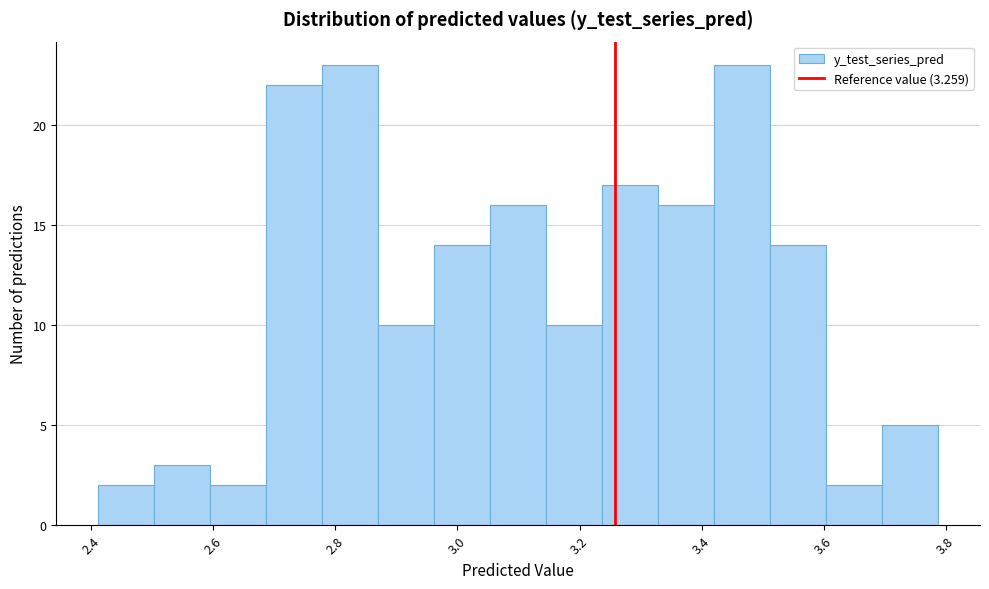

What is the height of the bar covering 3.52 to 3.60 on the x-axis? Neither the bar edges nor the heights are printed on the chart, so give them approximately, as read against the axes.

14